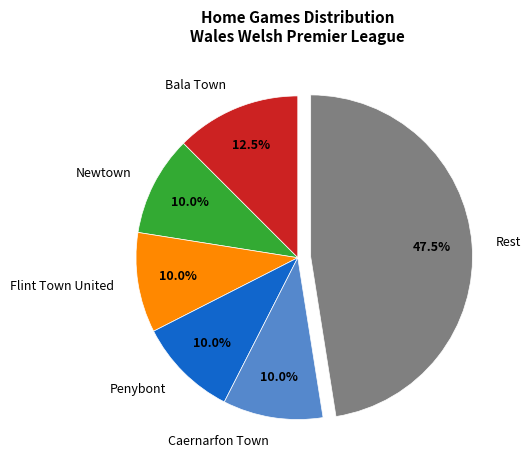

What is the largest slice in the pie chart?

Rest